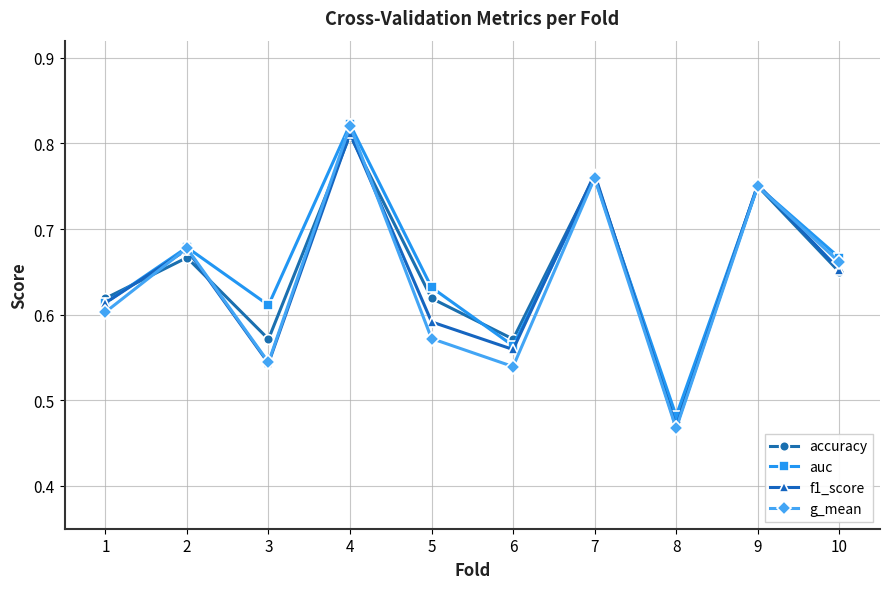

Is this an area chart (filled region under the line)?

No